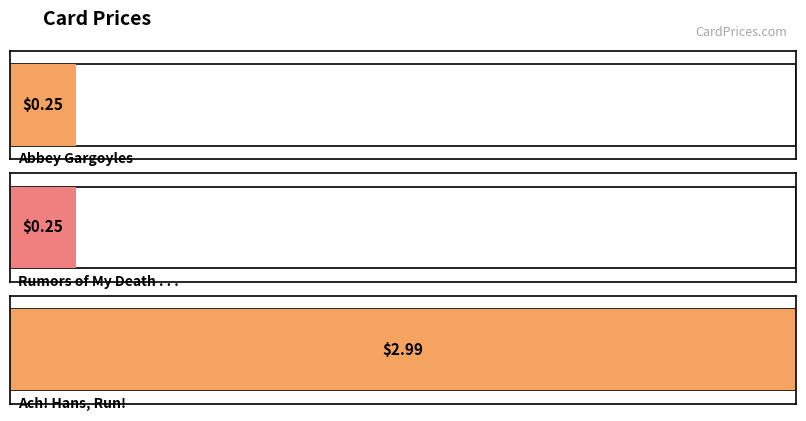

Which has a higher value, Abbey Gargoyles or Rumors of My Death . . .?

Abbey Gargoyles